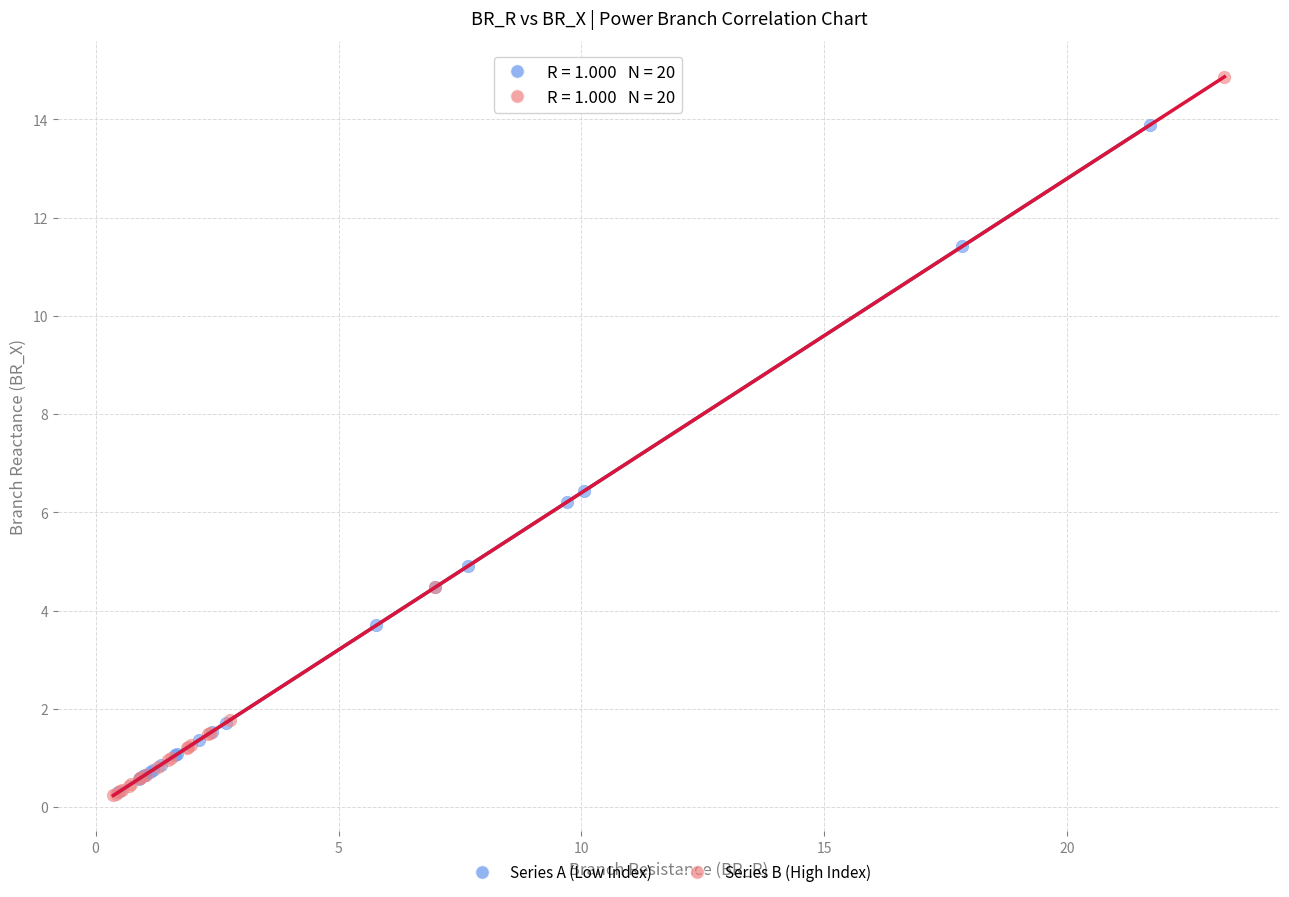

What are all the series names shown in the legend?

Series A (Low Index), Series B (High Index)